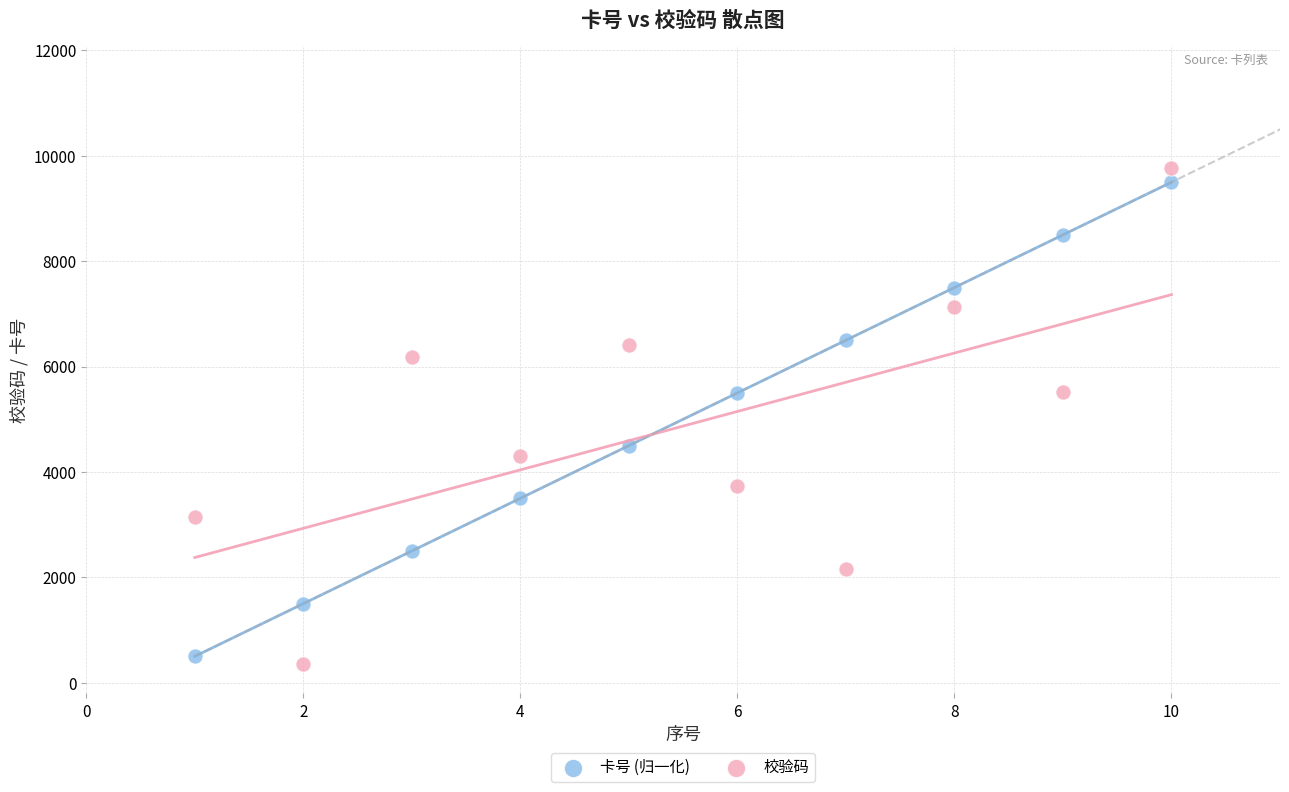

Which series contains the highest Y value?

校验码